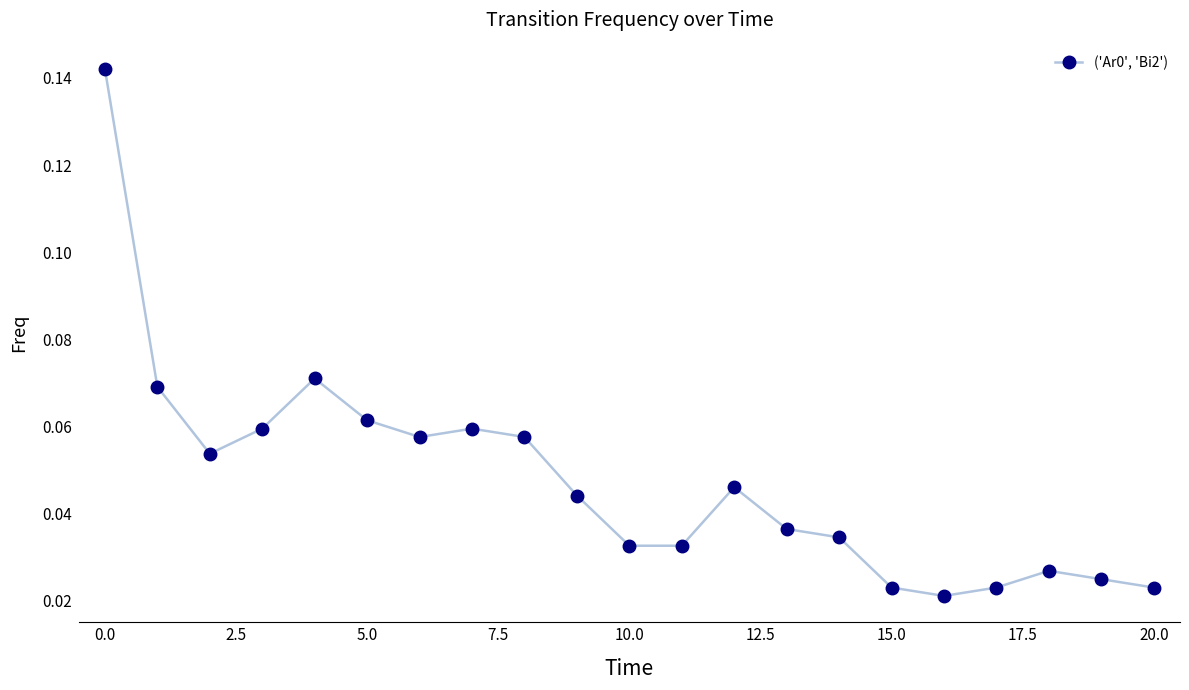

How many values are between 0 and 1?

21